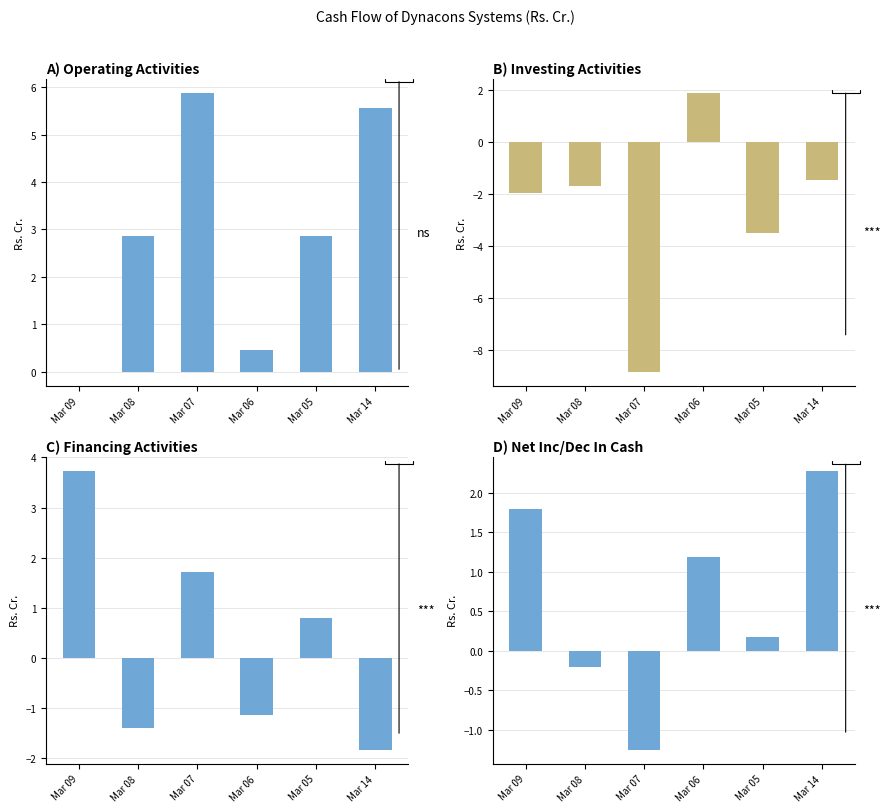

What is the label of the 2nd bar from the left?

Mar 08